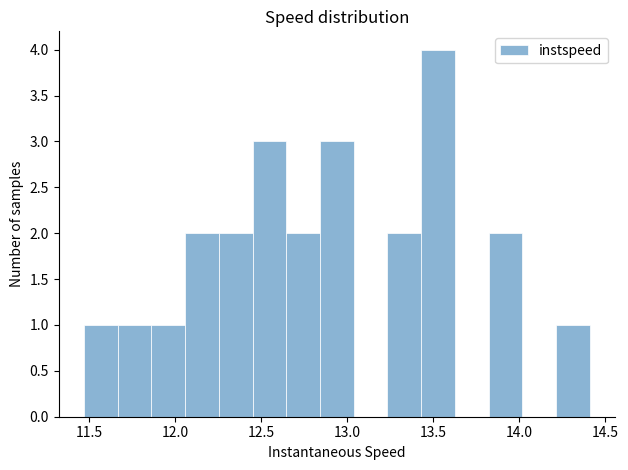

Read against the x-axis, roughly where is the centre of the tallest bar?

13.55